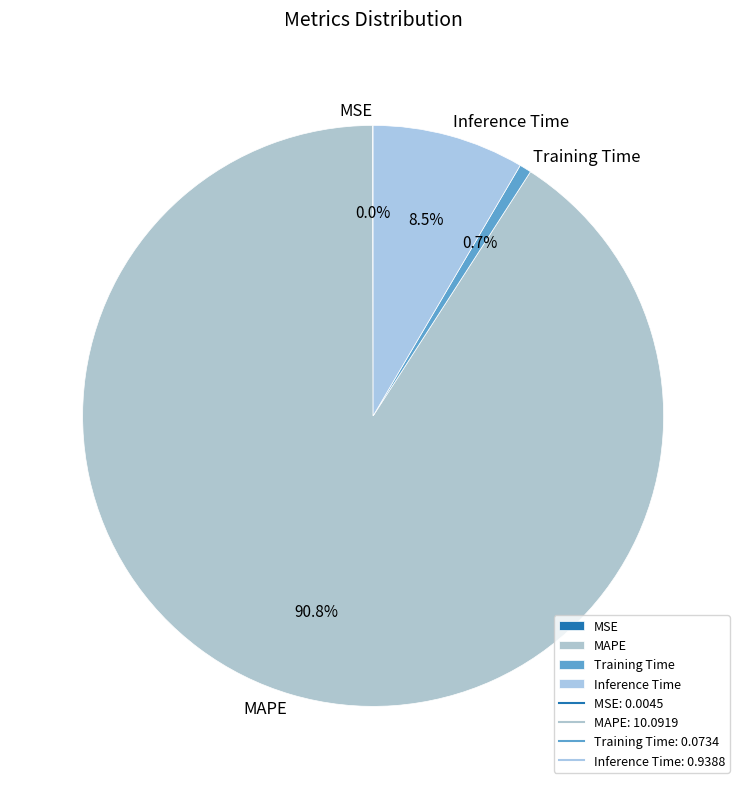

Which slice is the largest?

MAPE